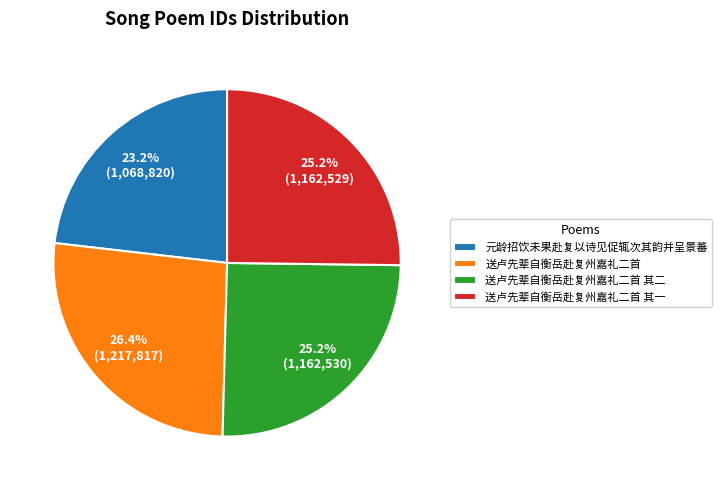

Which slice is the smallest?

元龄招饮未果赴复以诗见促辄次其韵并呈景蕃